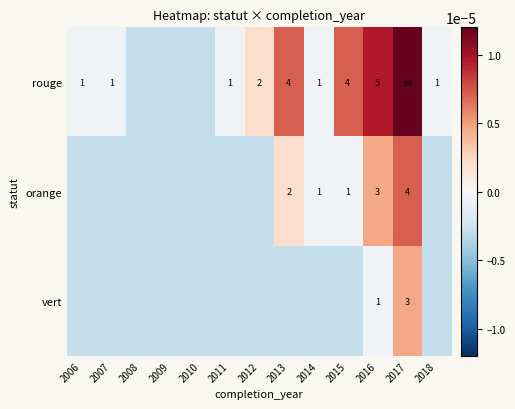

The rouge series shows 4.0 at 2015. True or false?

True